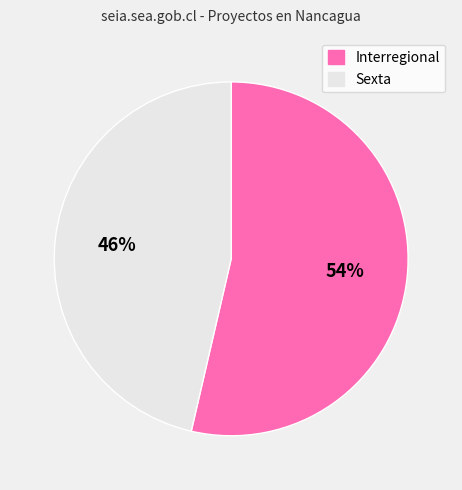

Rank the categories by value from lowest to highest.

Sexta, Interregional